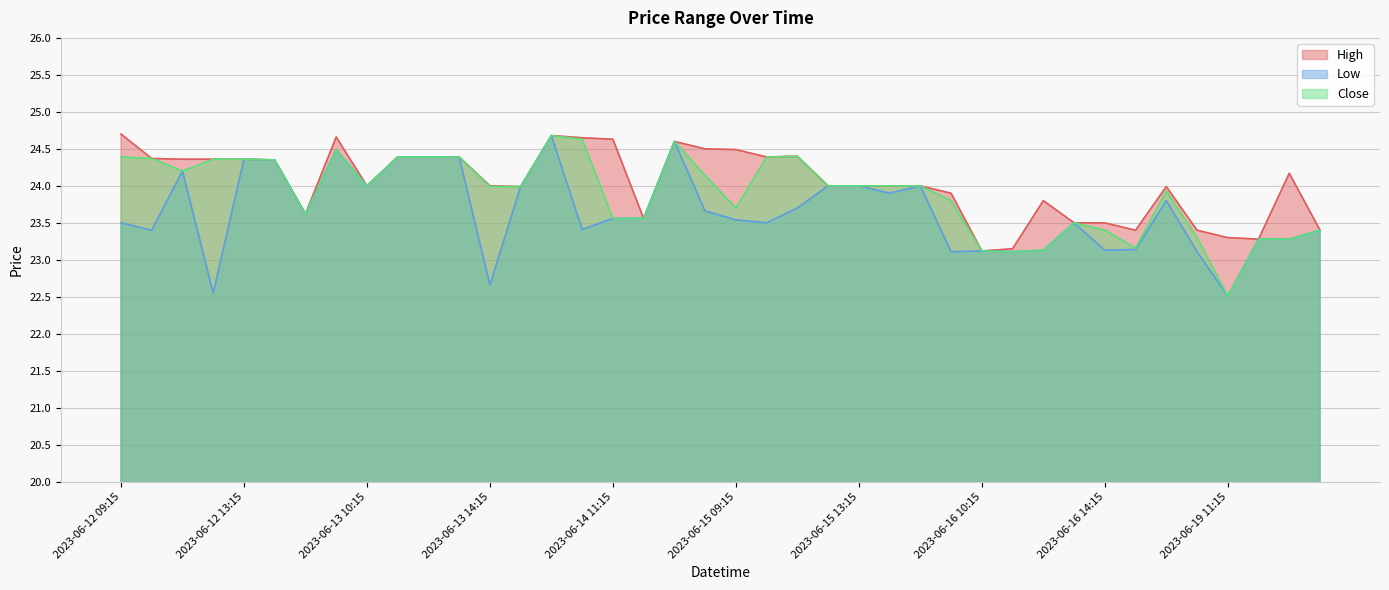

How many distinct data groups are displayed?

3